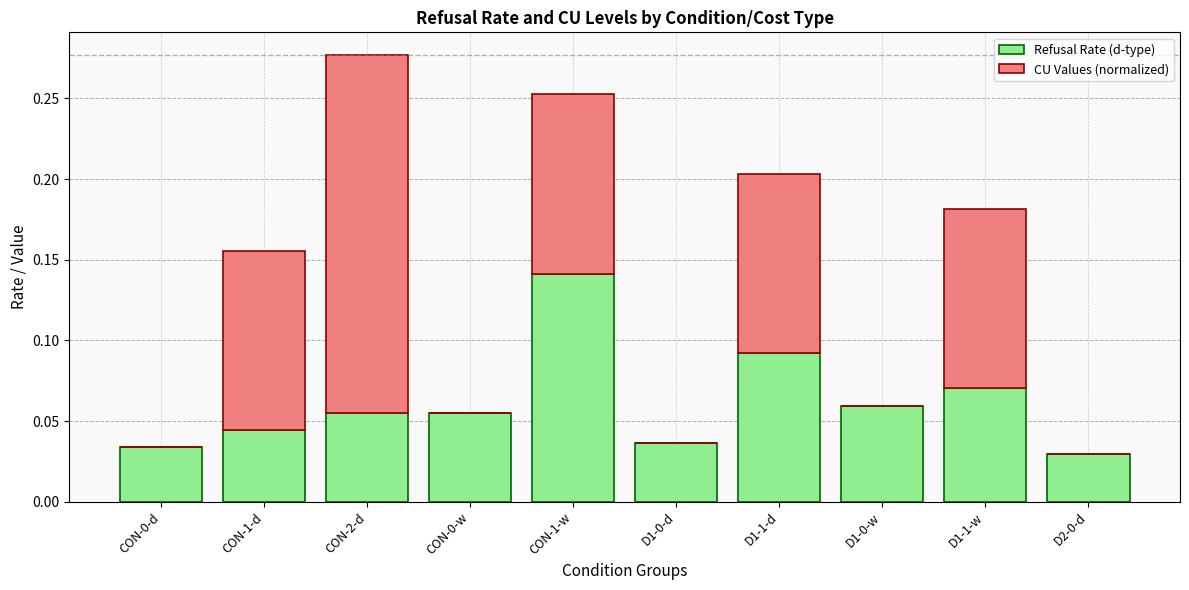

What is the total value across all series at CON-2-d?

0.3